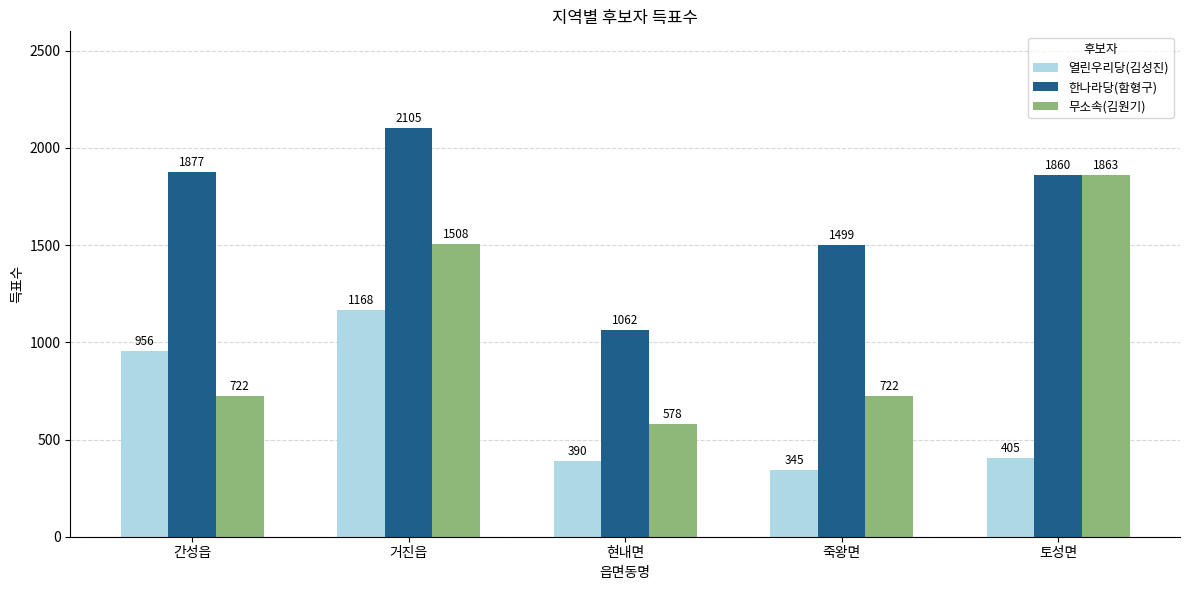

What is the difference between the second highest and second lowest values in the 한나라당(함형구) series?

378